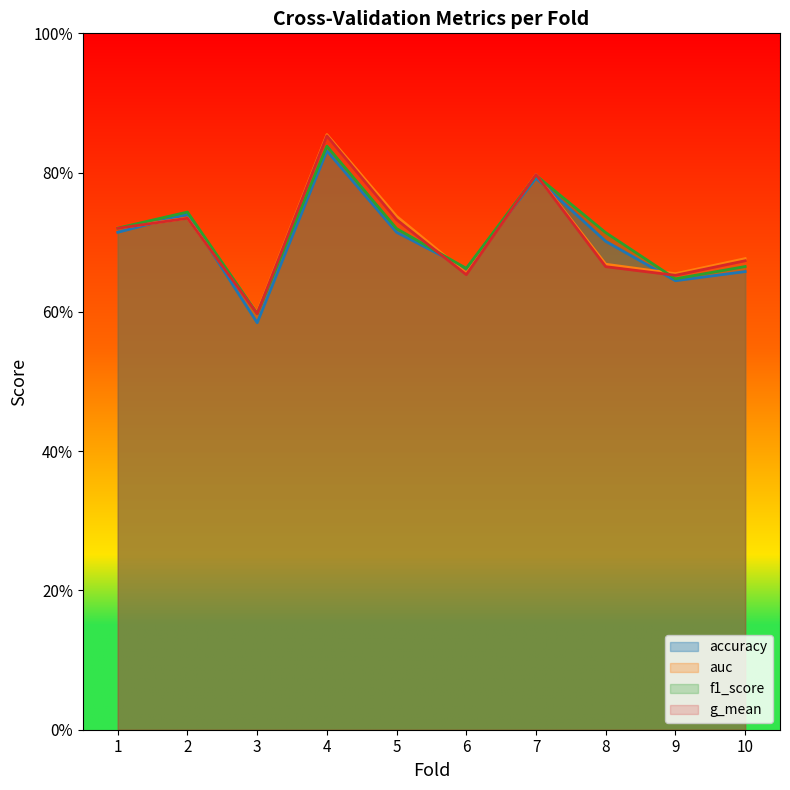

Which series has the widest spread of values?

auc